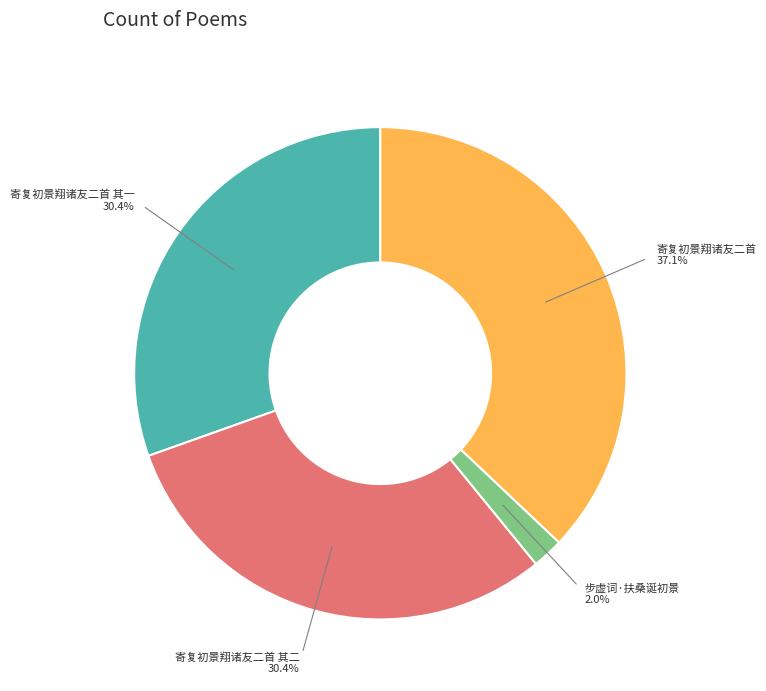

Is there any slice that represents more than half of the pie?

No